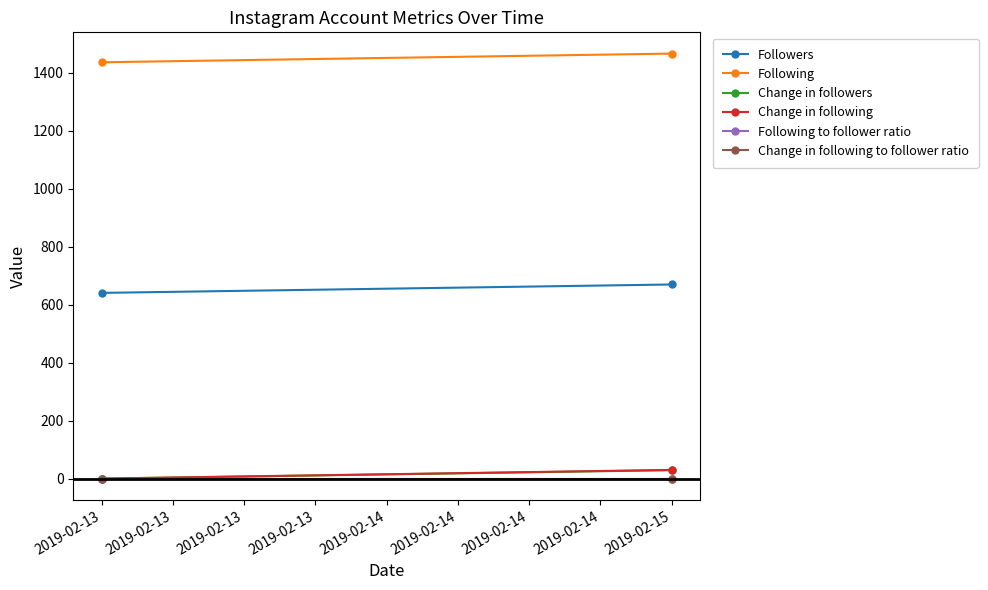

Reading left to right, extract all data points from this chart.

Followers: 641	670
Following: 1437	1467
Change in followers: 0	29
Change in following: 0	30
Following to follower ratio: 0	0
Change in following to follower ratio: 0	0